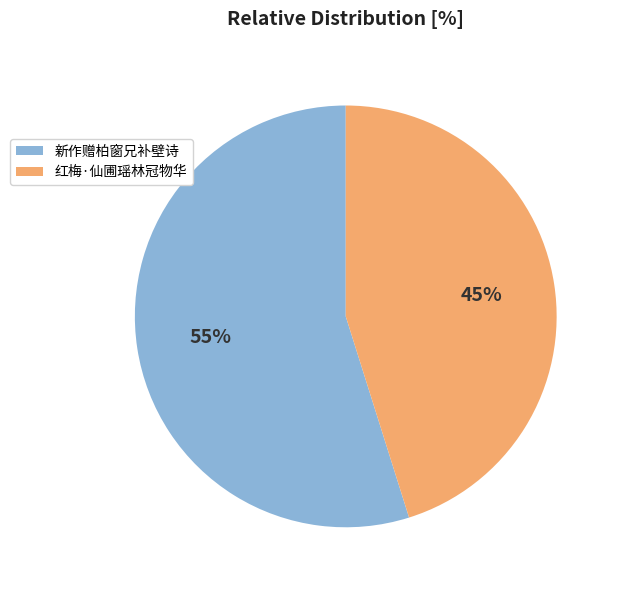

To the nearest percent, what is the difference between the largest and smallest slice percentages?

10%